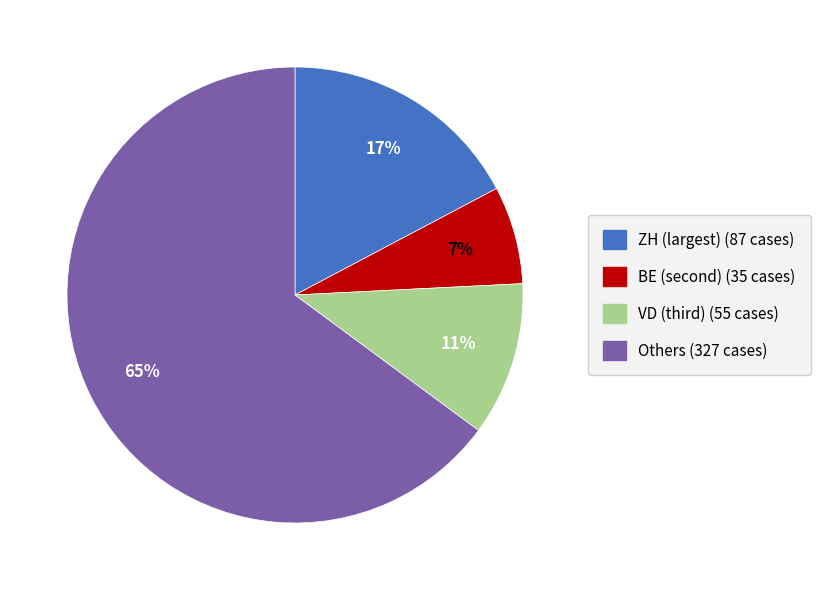

To the nearest percent, what is the average slice percentage?

25%